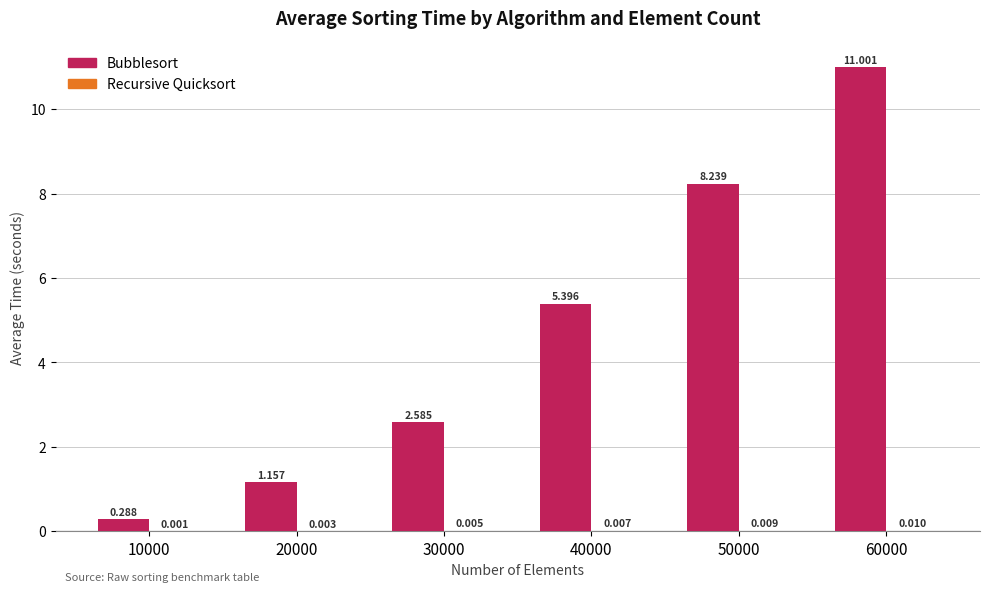

Which series has the largest range (max minus min)?

Bubblesort